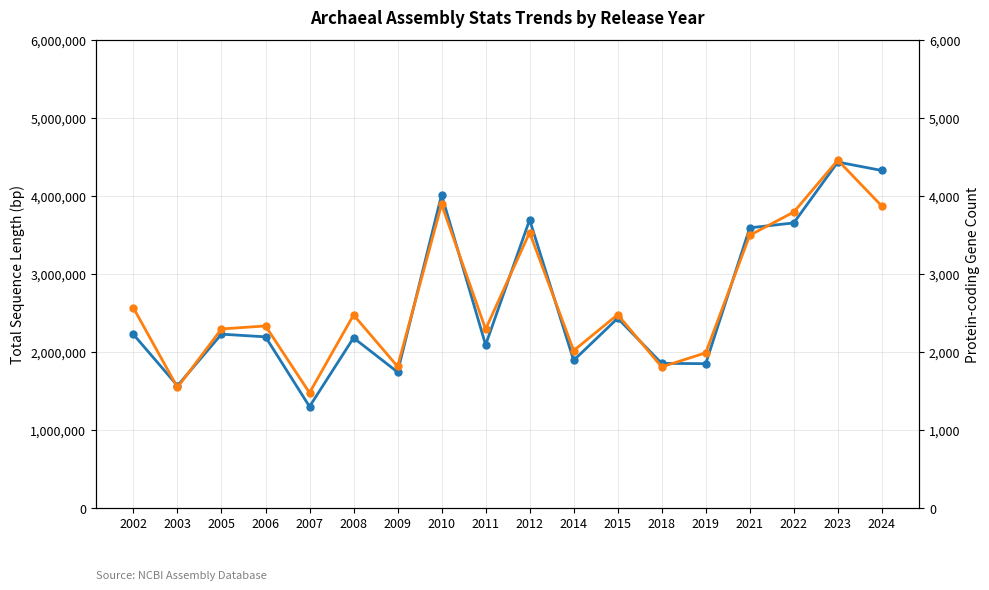

What is the value of the Total Sequence Length point at the 16th from the left?

3652280